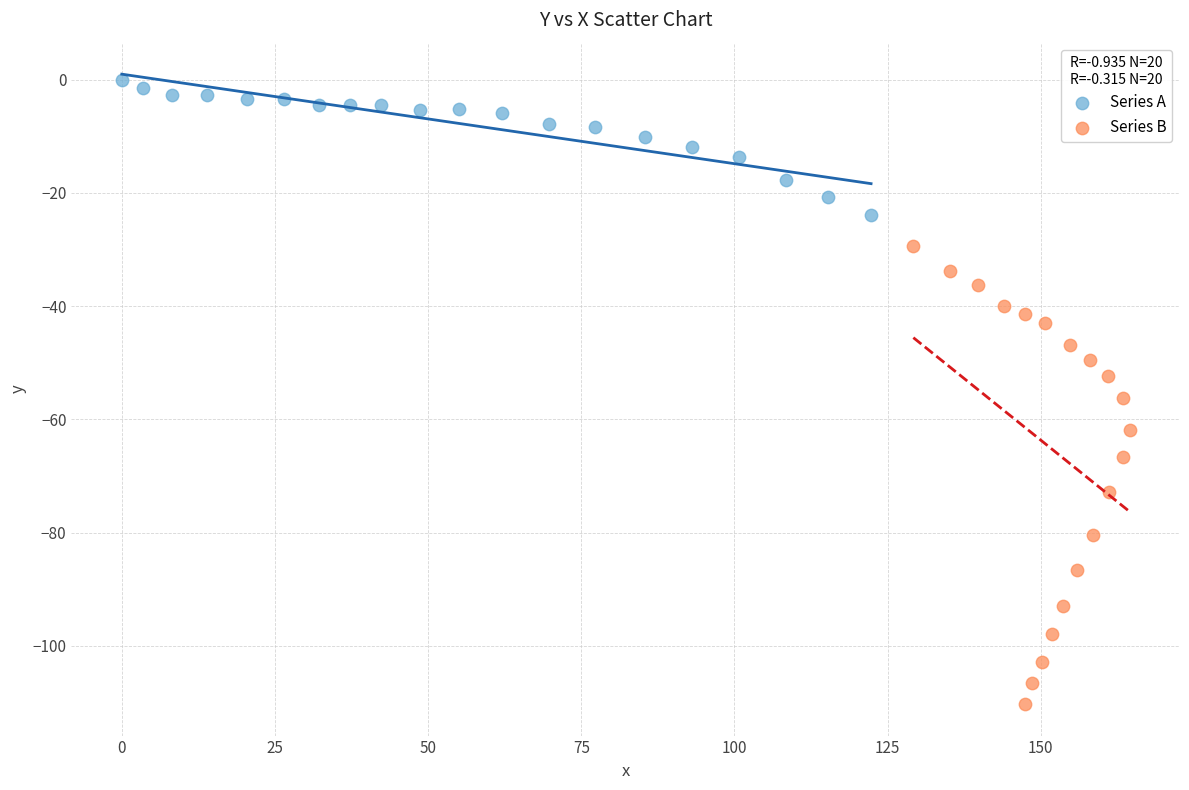

Which series contains the lowest Y value?

Series B